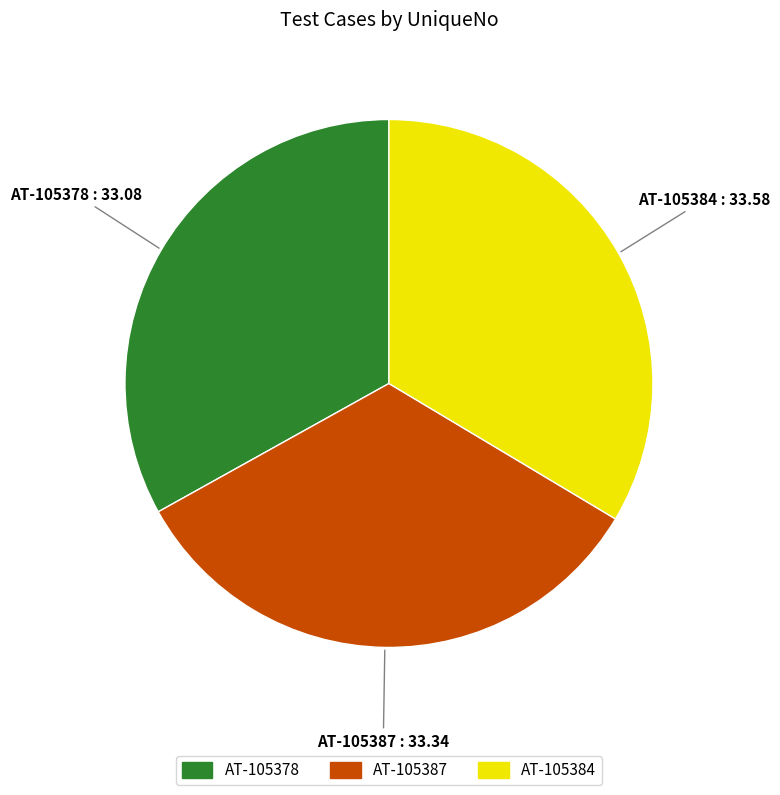

Is AT-105387 the majority of the pie?

No